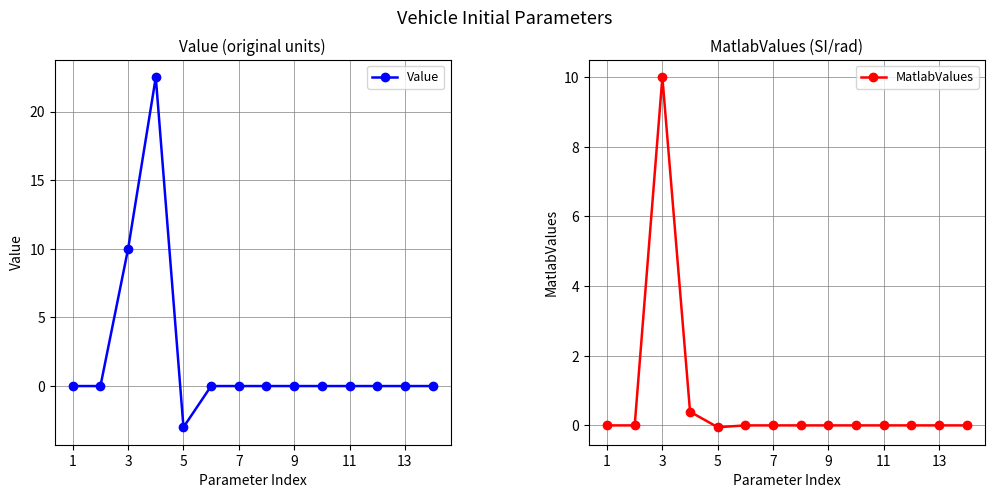

What is the lowest value of the Value series?

-3.0